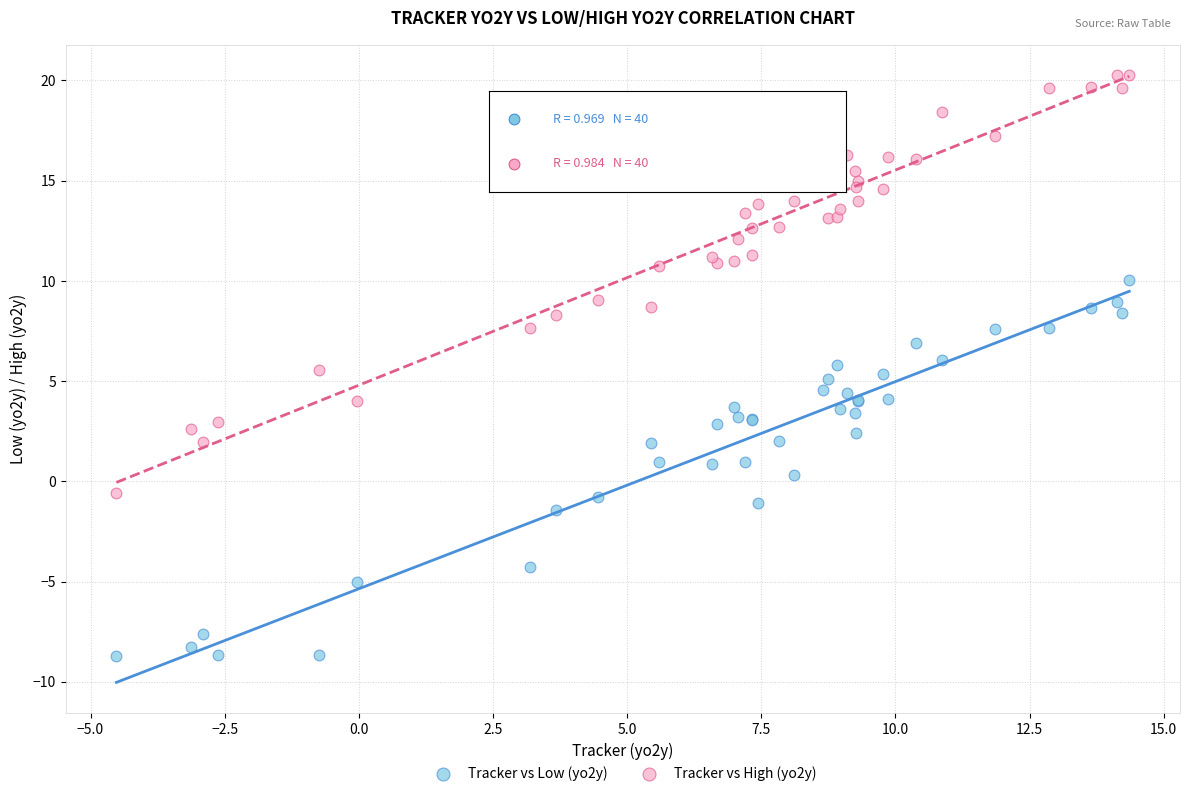

Which series contains the lowest Y value?

Tracker vs Low (yo2y)